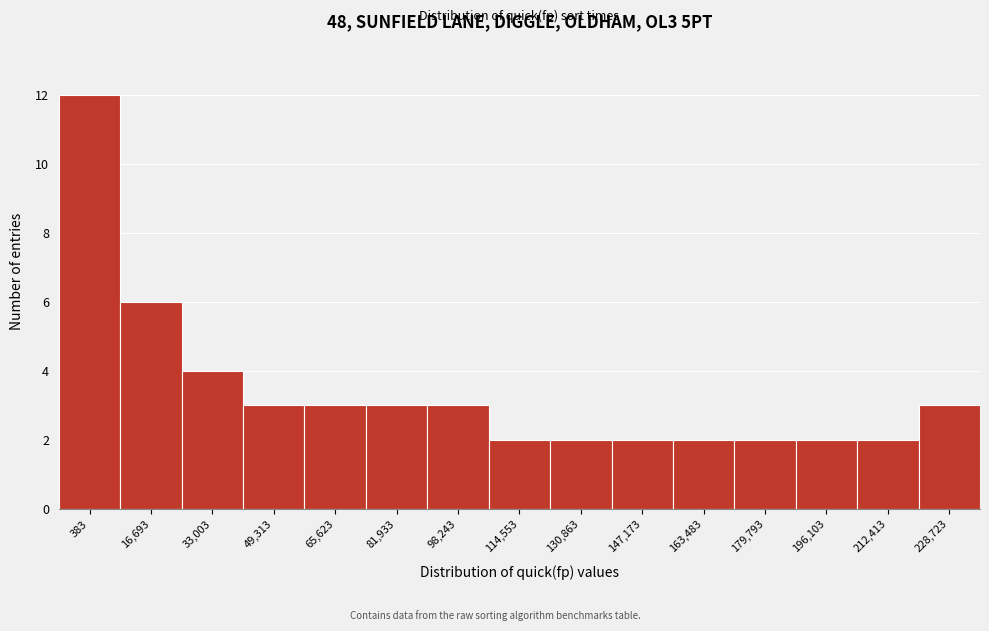

Reading right to left, what are all the values shown in this chart?

3	2	2	2	2	2	2	2	3	3	3	3	4	6	12